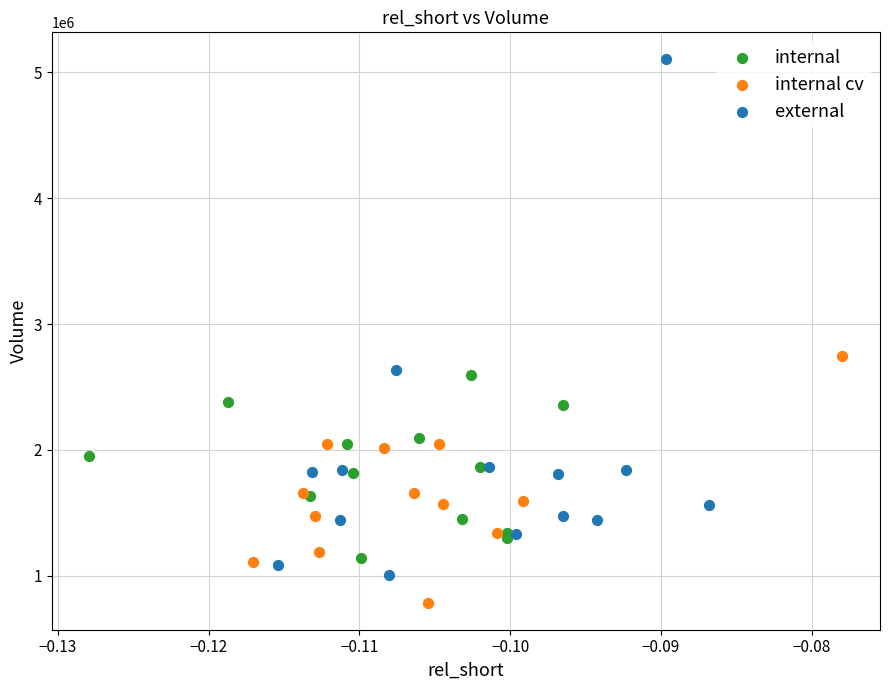

What are all the series names shown in the legend?

internal, internal cv, external